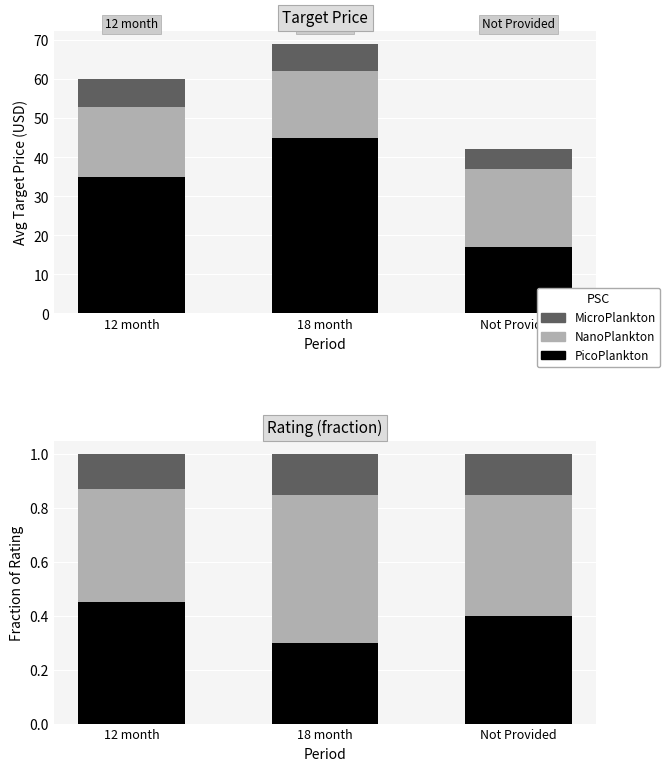

At which label does MicroPlankton reach its peak?

18 month